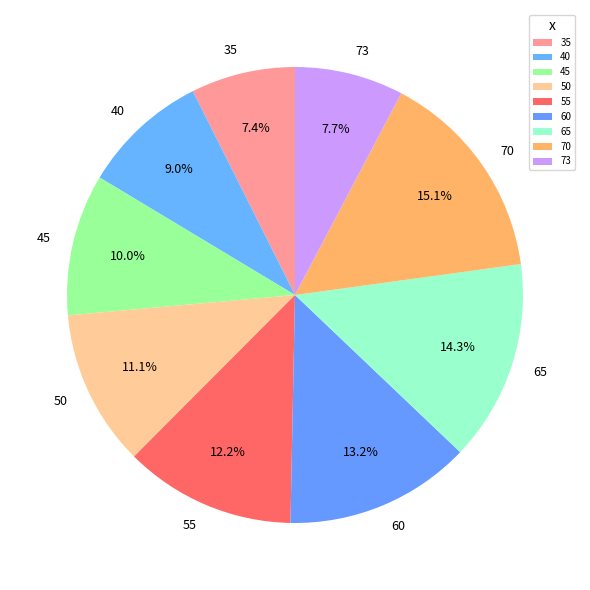

Which category has the biggest portion of the pie?

70